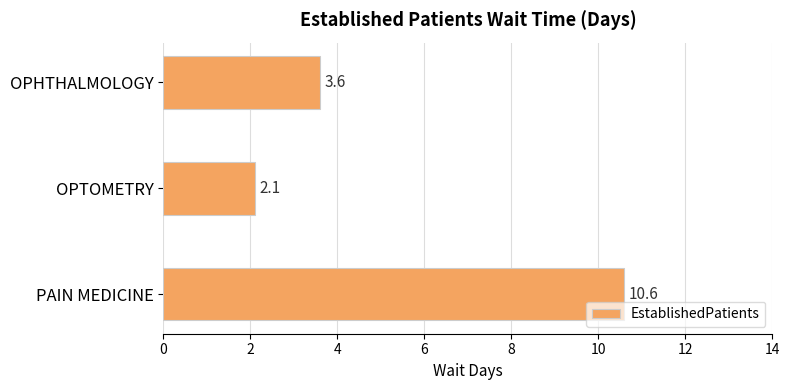

What is the sum of all values?

16.3